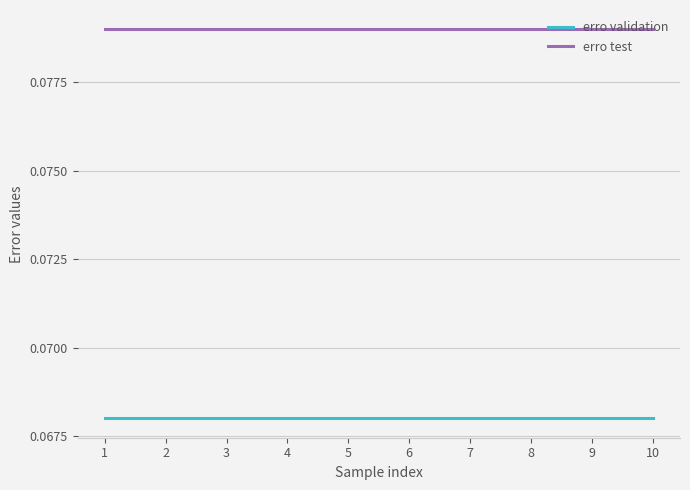

True or false: erro test and erro validation cross at least once.

False